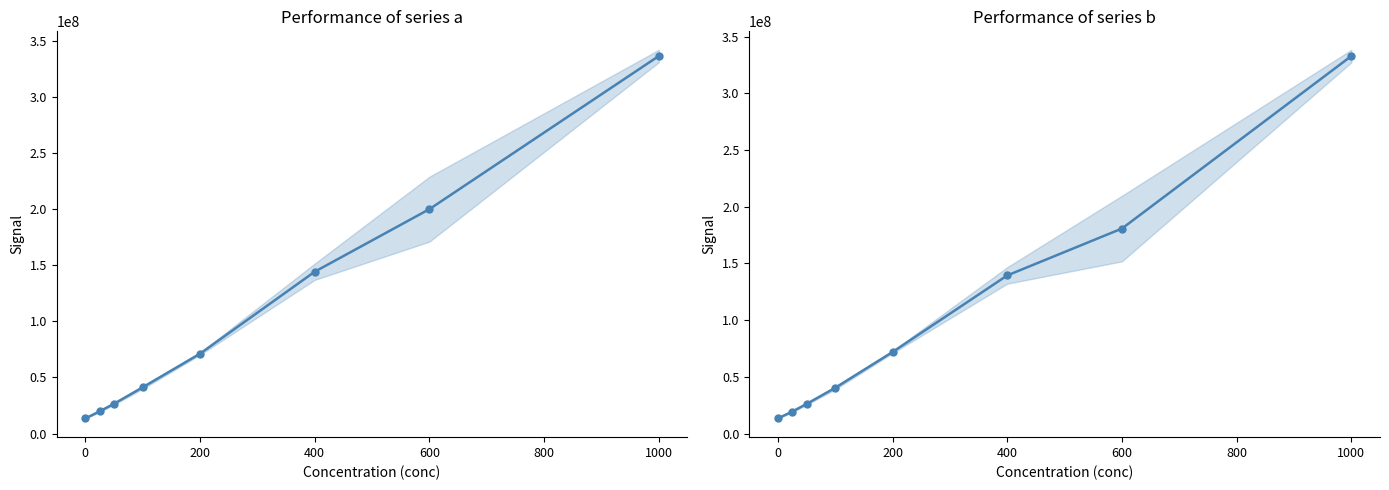

How many data points in a are above 71200608?

3